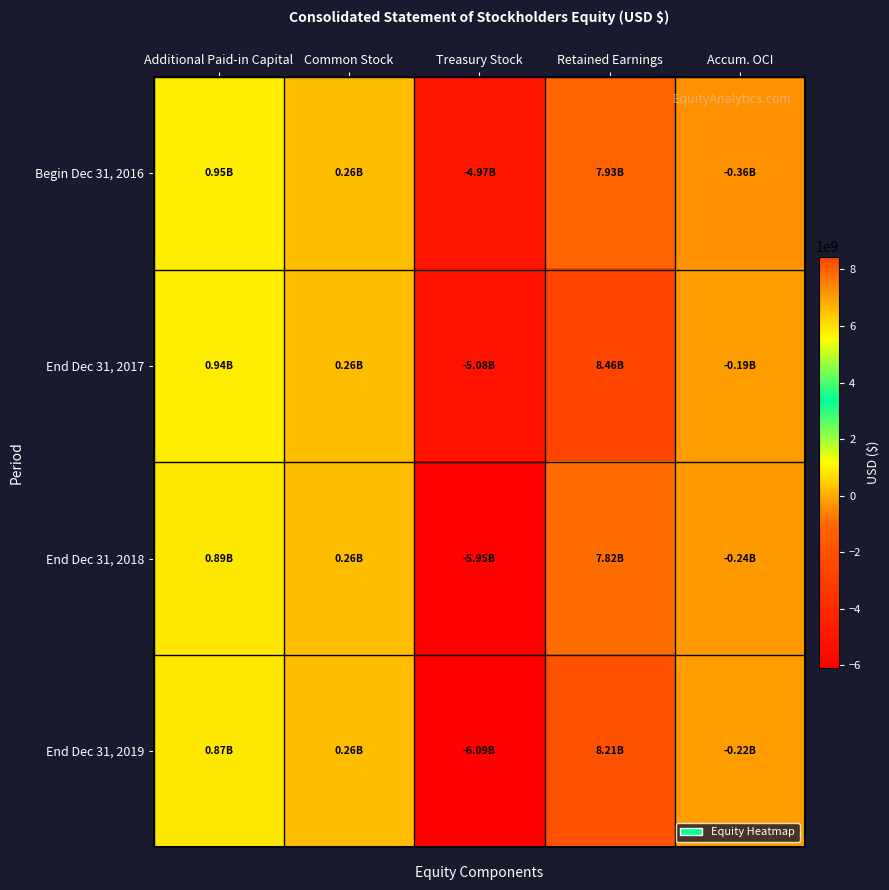

Which series changed the most between Treasury Stock and Accum. OCI?

End Dec 31, 2019